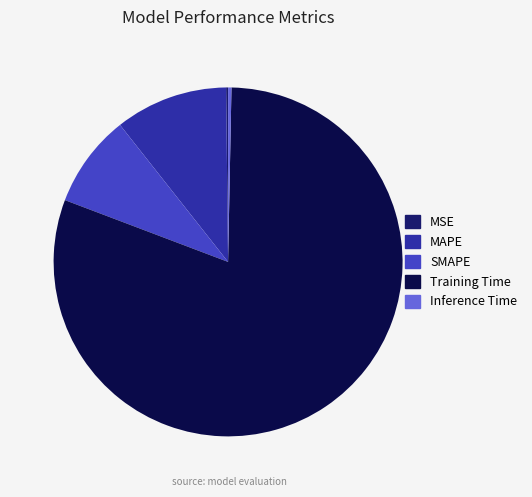

Between SMAPE and Inference Time, which is larger?

SMAPE